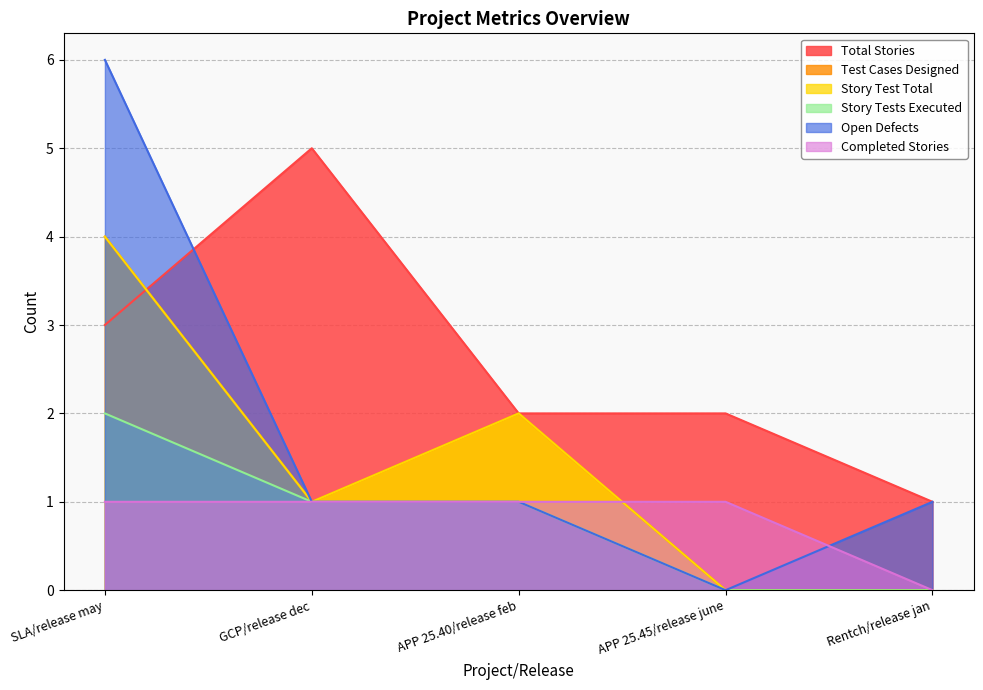

Is it true that Open Defects equals -3 at APP 25.45/release june?

False